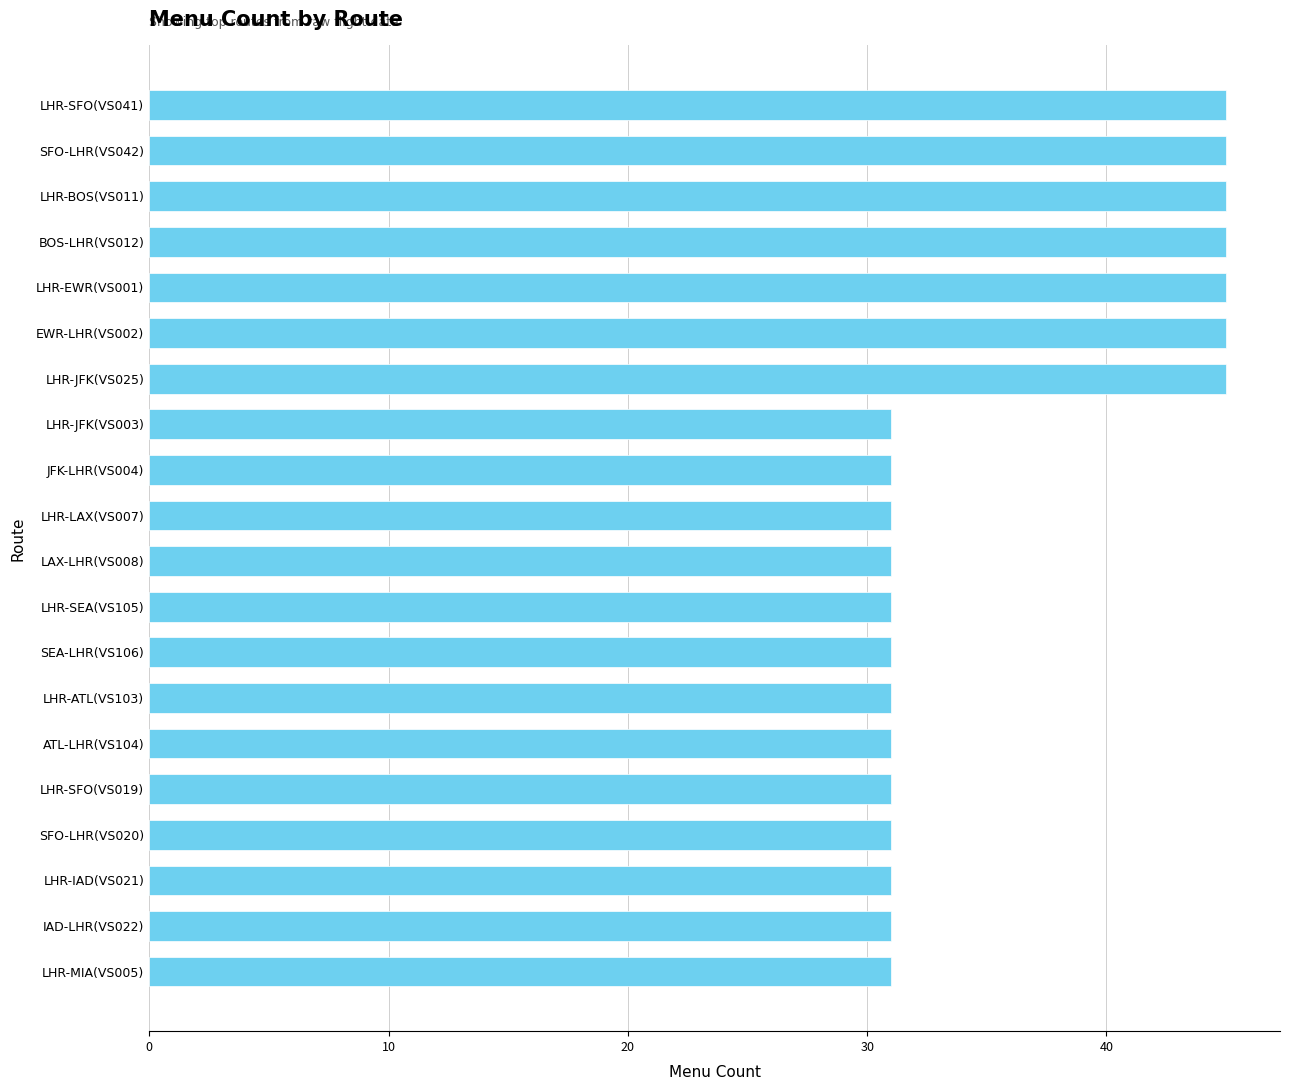

What is the sum of all values?

718